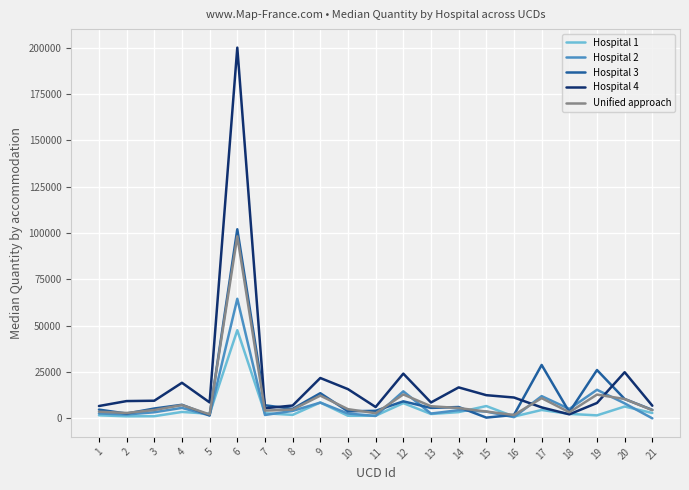

What are all the series names shown in the legend?

Hospital 1, Hospital 2, Hospital 3, Hospital 4, Unified approach